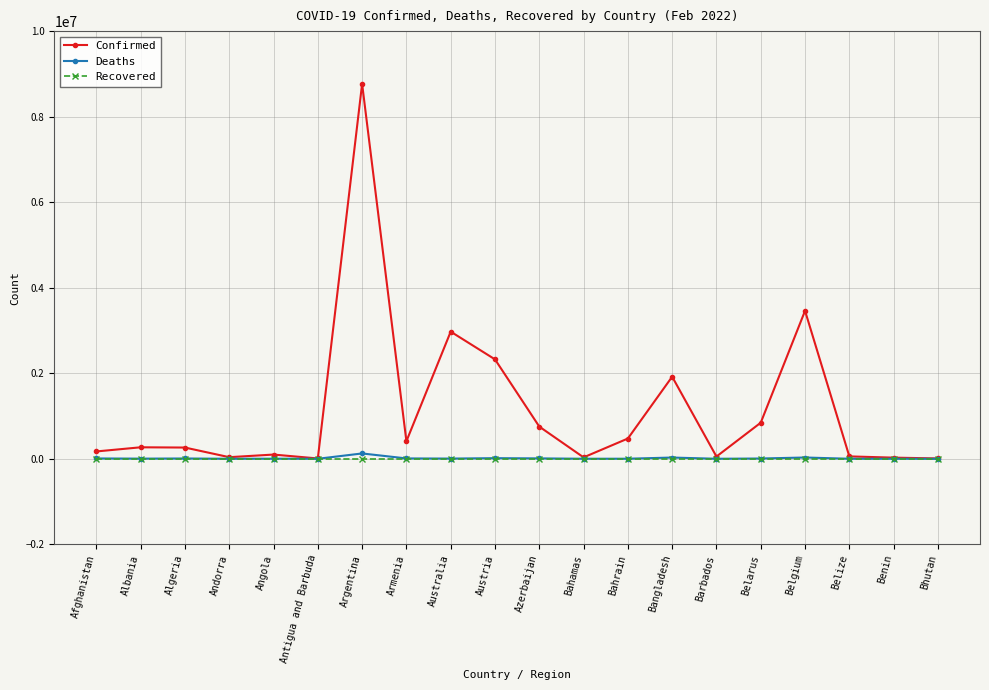

At which category is the sum across all series the highest?

Argentina